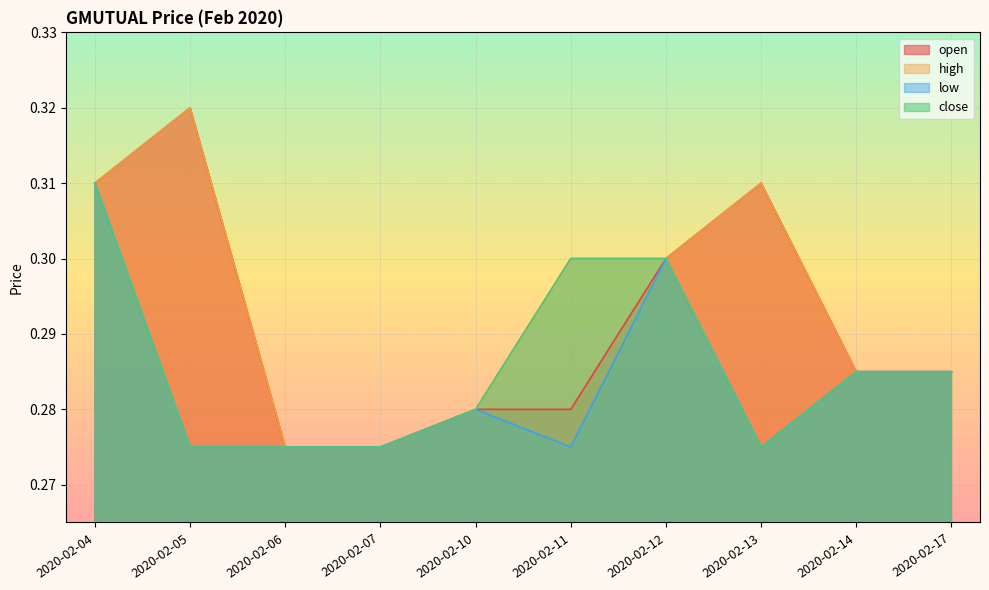

True or false: low and high intersect in this chart.

False